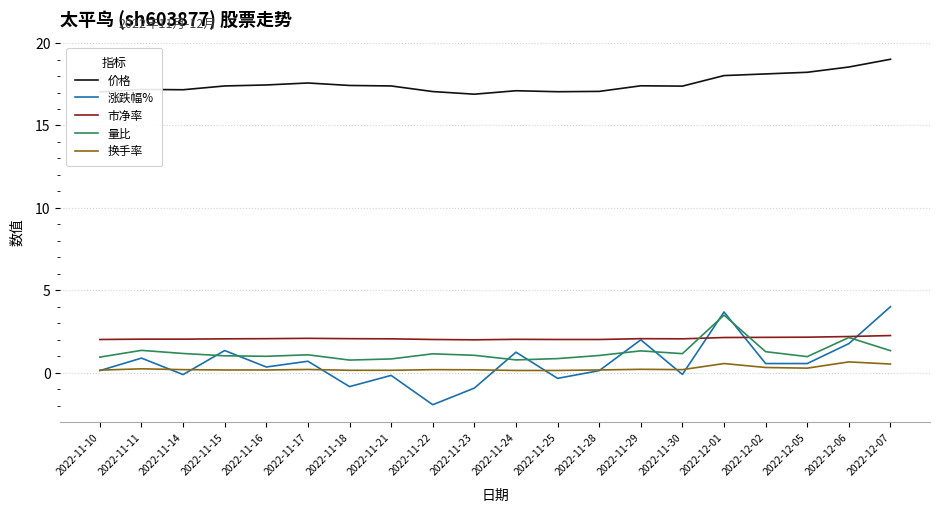

The 换手率 series shows 0.2 at 2022-11-22. True or false?

True